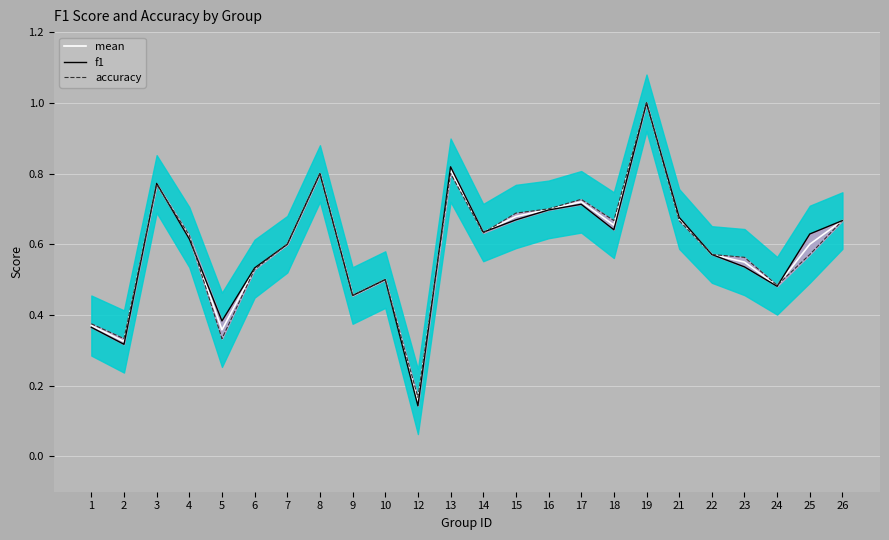

Reading right to left, transcribe all the data shown in this chart.

mean: 26=0.7	25=0.6	24=0.5	23=0.5	22=0.6	21=0.7	19=1.0	18=0.7	17=0.7	16=0.7	15=0.7	14=0.6	13=0.8	12=0.2	10=0.5	9=0.5	8=0.8	7=0.6	6=0.5	5=0.4	4=0.6	3=0.8	2=0.3	1=0.4
f1: 26=0.7	25=0.6	24=0.5	23=0.5	22=0.6	21=0.7	19=1.0	18=0.6	17=0.7	16=0.7	15=0.7	14=0.6	13=0.8	12=0.1	10=0.5	9=0.5	8=0.8	7=0.6	6=0.5	5=0.4	4=0.6	3=0.8	2=0.3	1=0.4
accuracy: 26=0.7	25=0.6	24=0.5	23=0.6	22=0.6	21=0.7	19=1.0	18=0.7	17=0.7	16=0.7	15=0.7	14=0.6	13=0.8	12=0.2	10=0.5	9=0.5	8=0.8	7=0.6	6=0.5	5=0.3	4=0.6	3=0.8	2=0.3	1=0.4